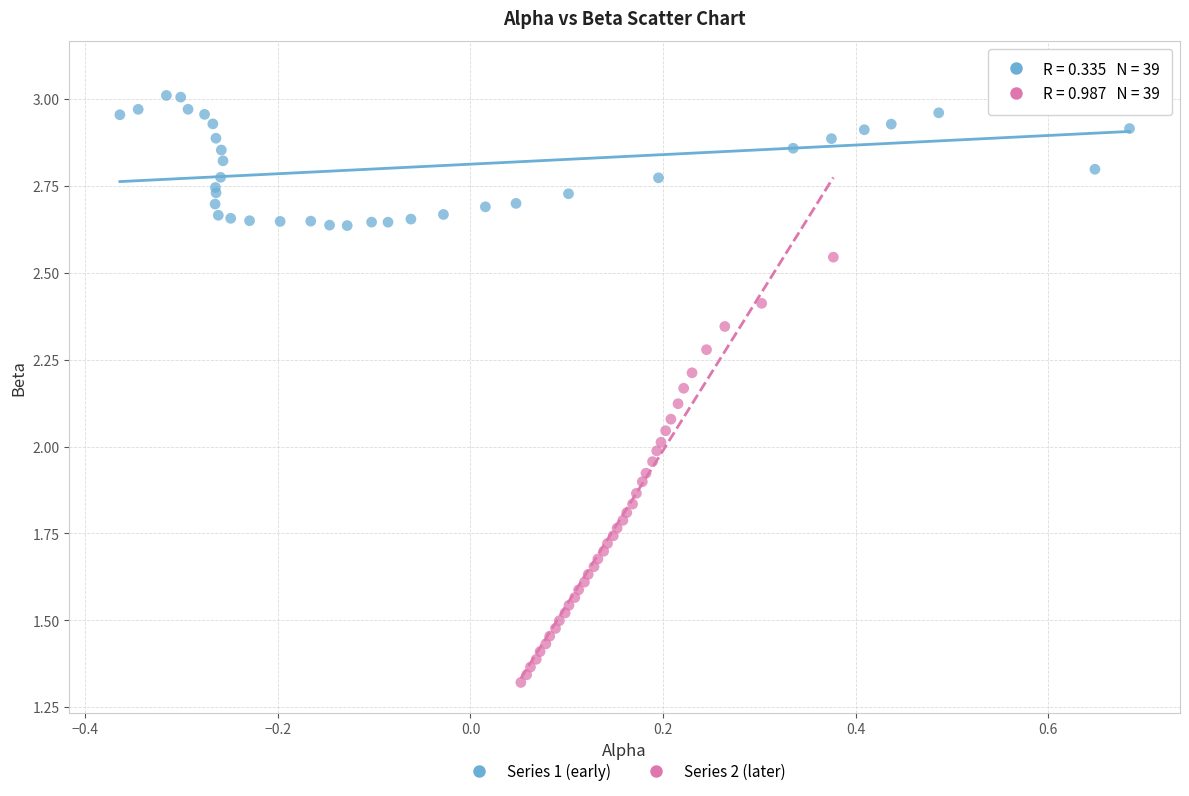

Which series reaches the maximum Y coordinate?

Series 1 (early)